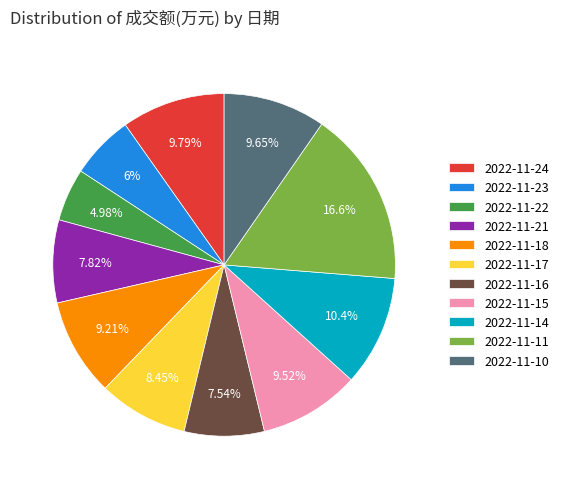

What percentage is the 2022-11-24 slice, to the nearest percent?

10%